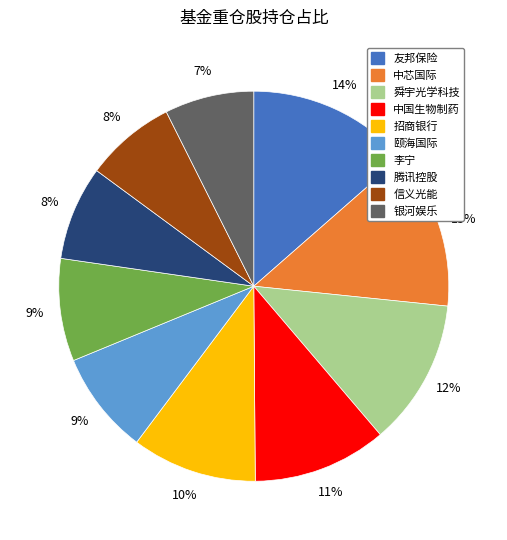

Approximately how many times larger is the value at 李宁 compared to 信义光能?

1.1